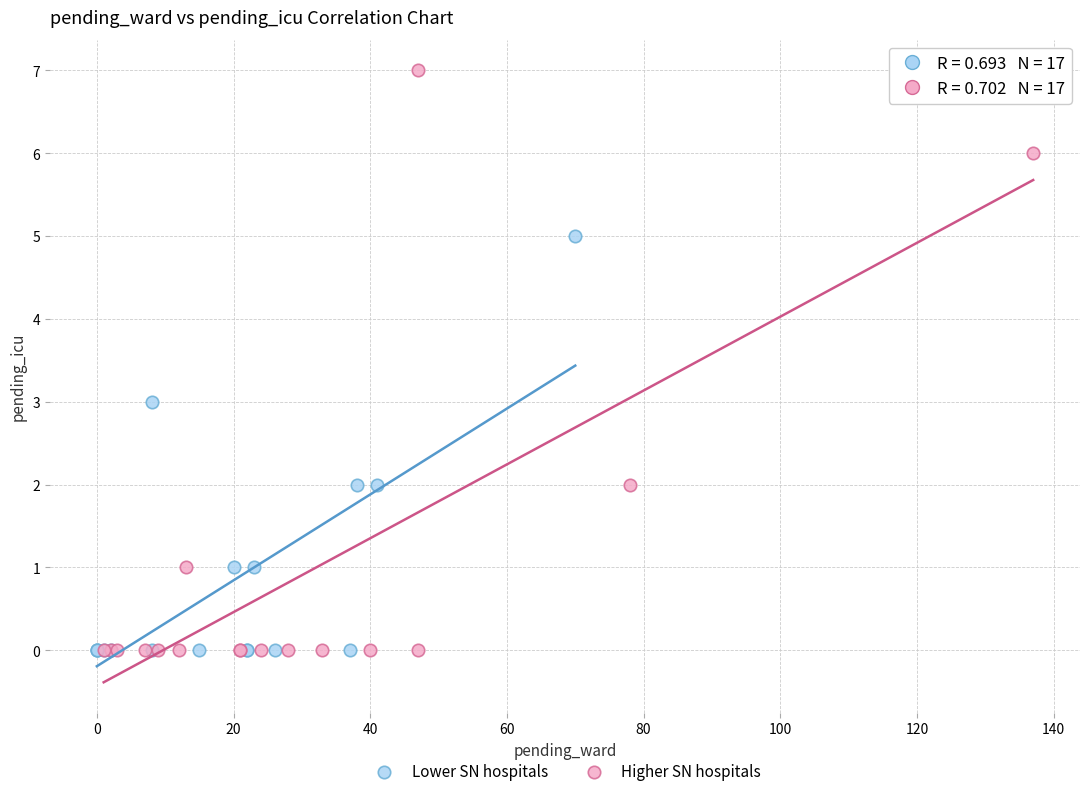

Which series reaches the maximum Y coordinate?

Higher SN hospitals